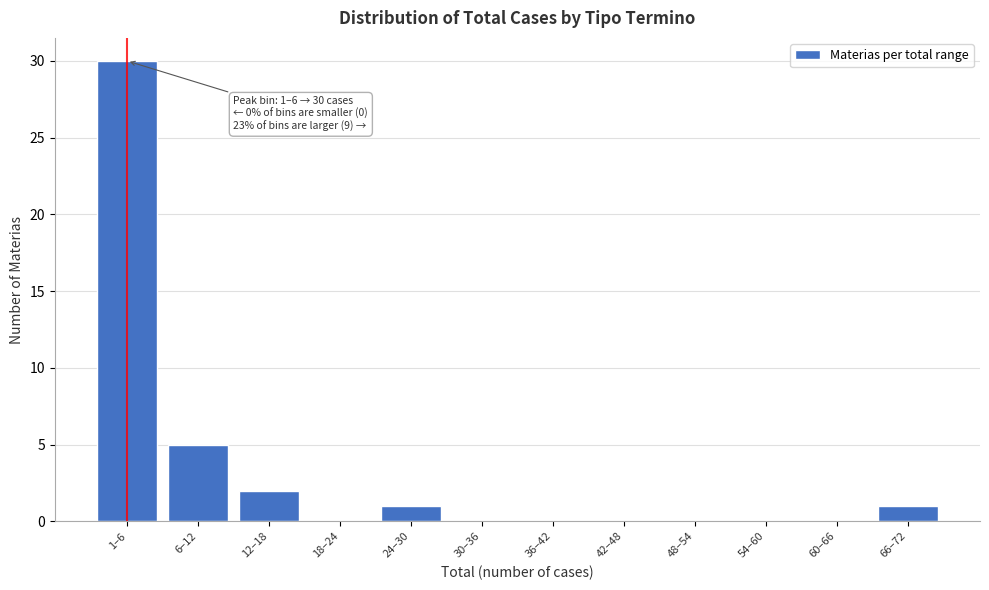

Reading right to left, extract all data points from this chart.

66–72=1	60–66=0	54–60=0	48–54=0	42–48=0	36–42=0	30–36=0	24–30=1	18–24=0	12–18=2	6–12=5	1–6=30